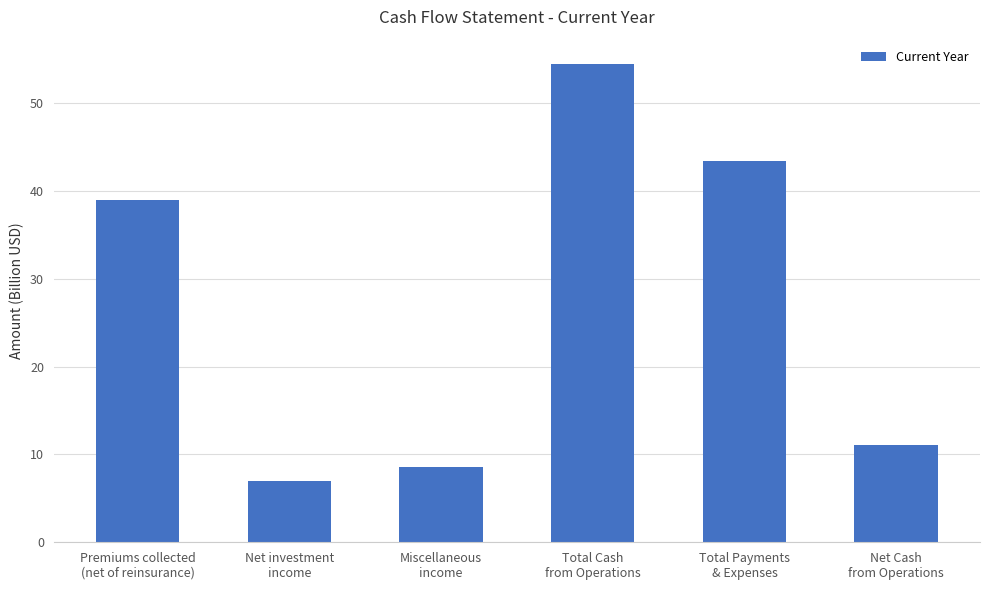

List the labels in order of value, largest first.

Total Cash
from Operations, Total Payments
& Expenses, Premiums collected
(net of reinsurance), Net Cash
from Operations, Miscellaneous
income, Net investment
income